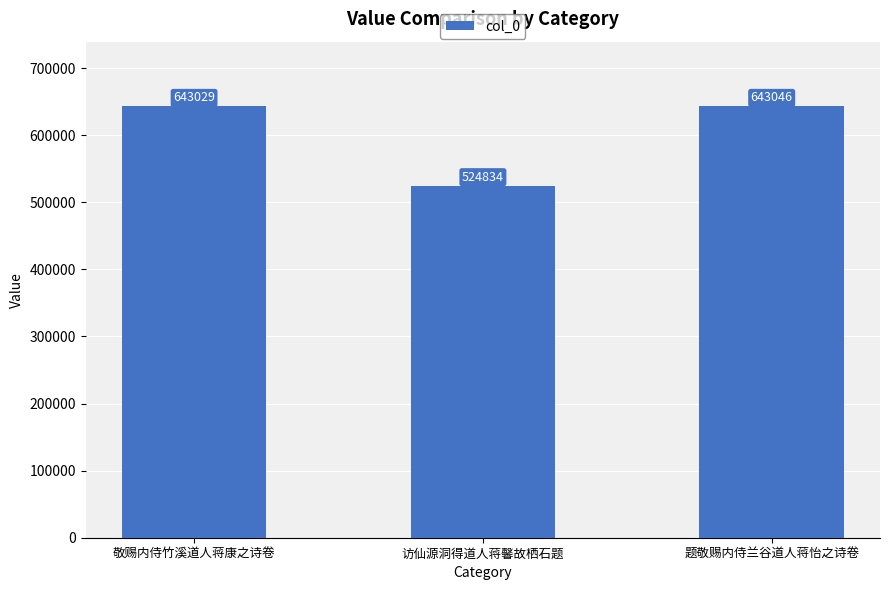

What is the difference between the values at 题敬赐内侍兰谷道人蒋怡之诗卷 and 敬赐内侍竹溪道人蒋康之诗卷?

17